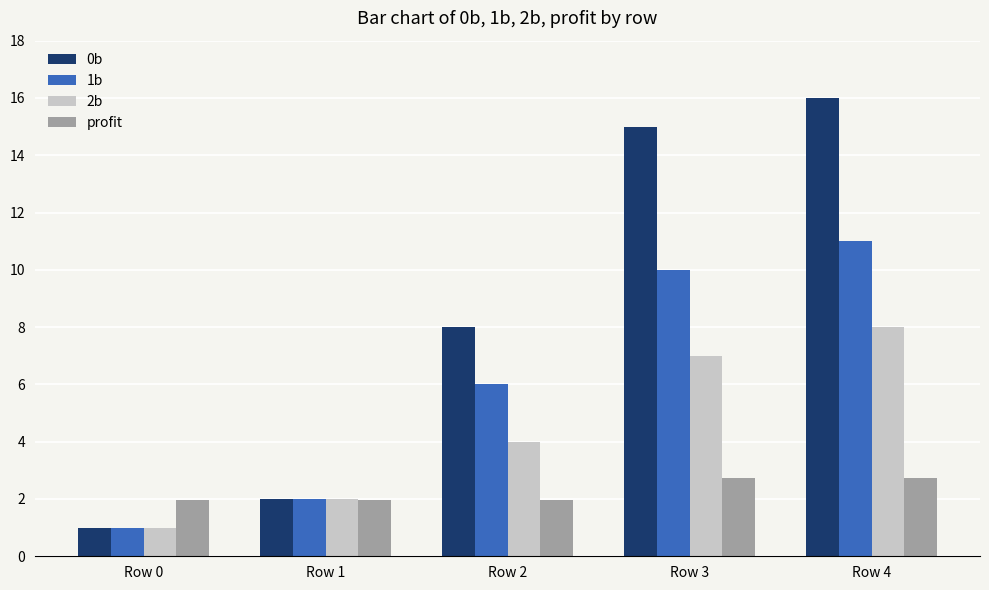

What are all the series names shown in the legend?

0b, 1b, 2b, profit